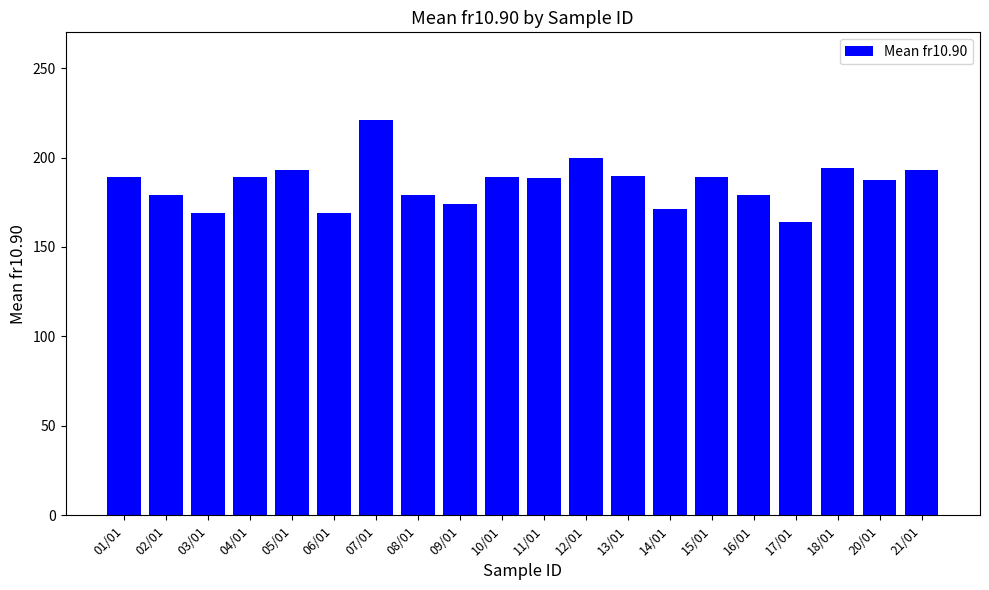

Between 02/01 and 11/01, which is larger?

11/01